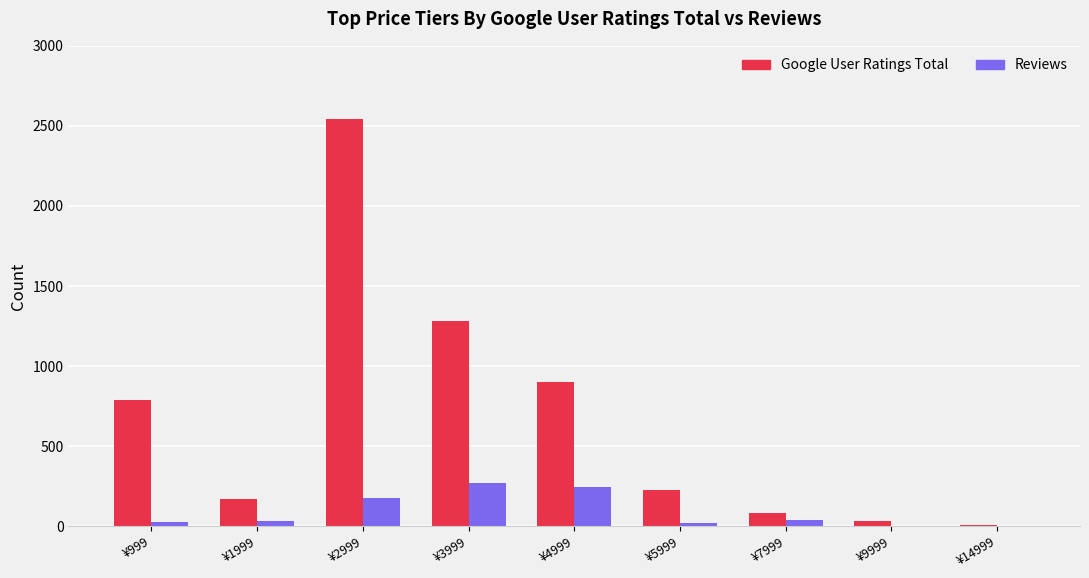

What is the maximum value shown in the chart?

2546